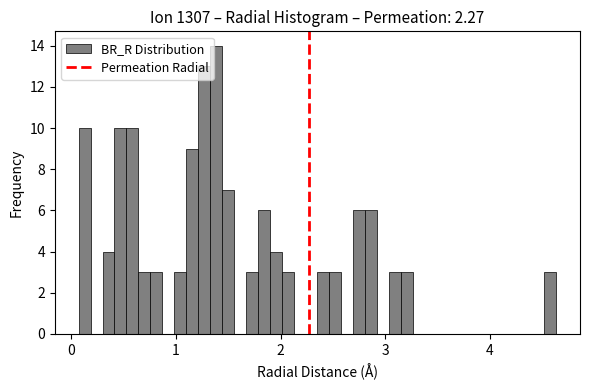

Read against the x-axis, roughly where is the centre of the tallest bar?

1.4